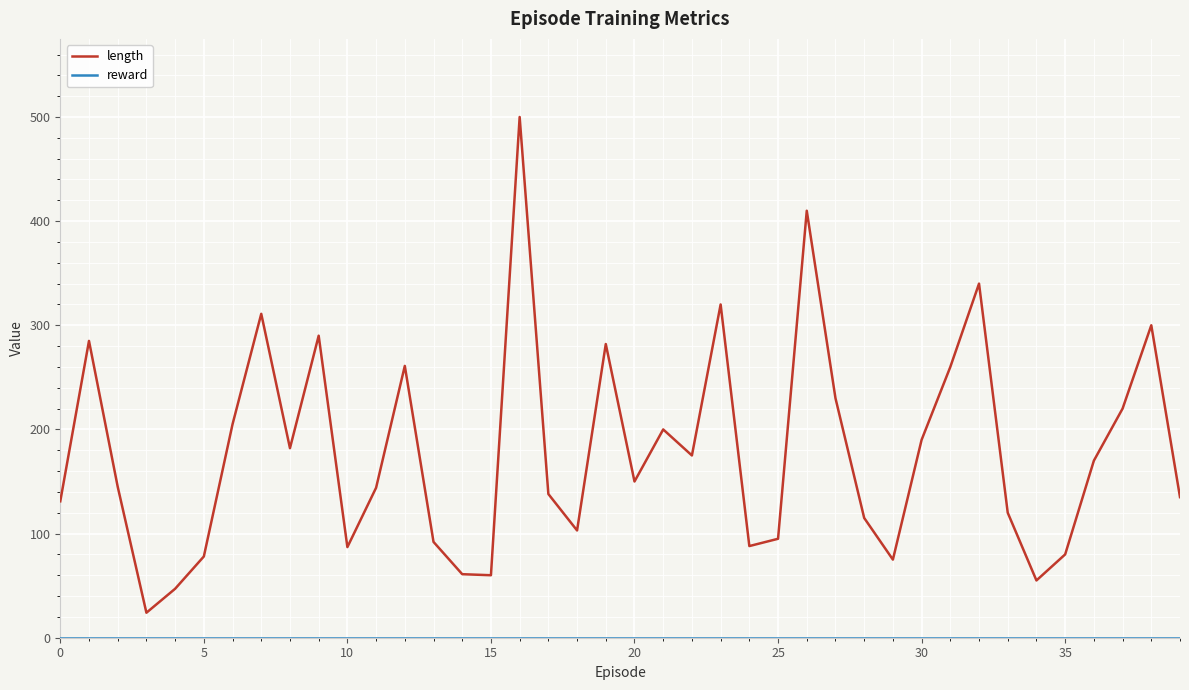

Does the chart have visible grid lines?

Yes